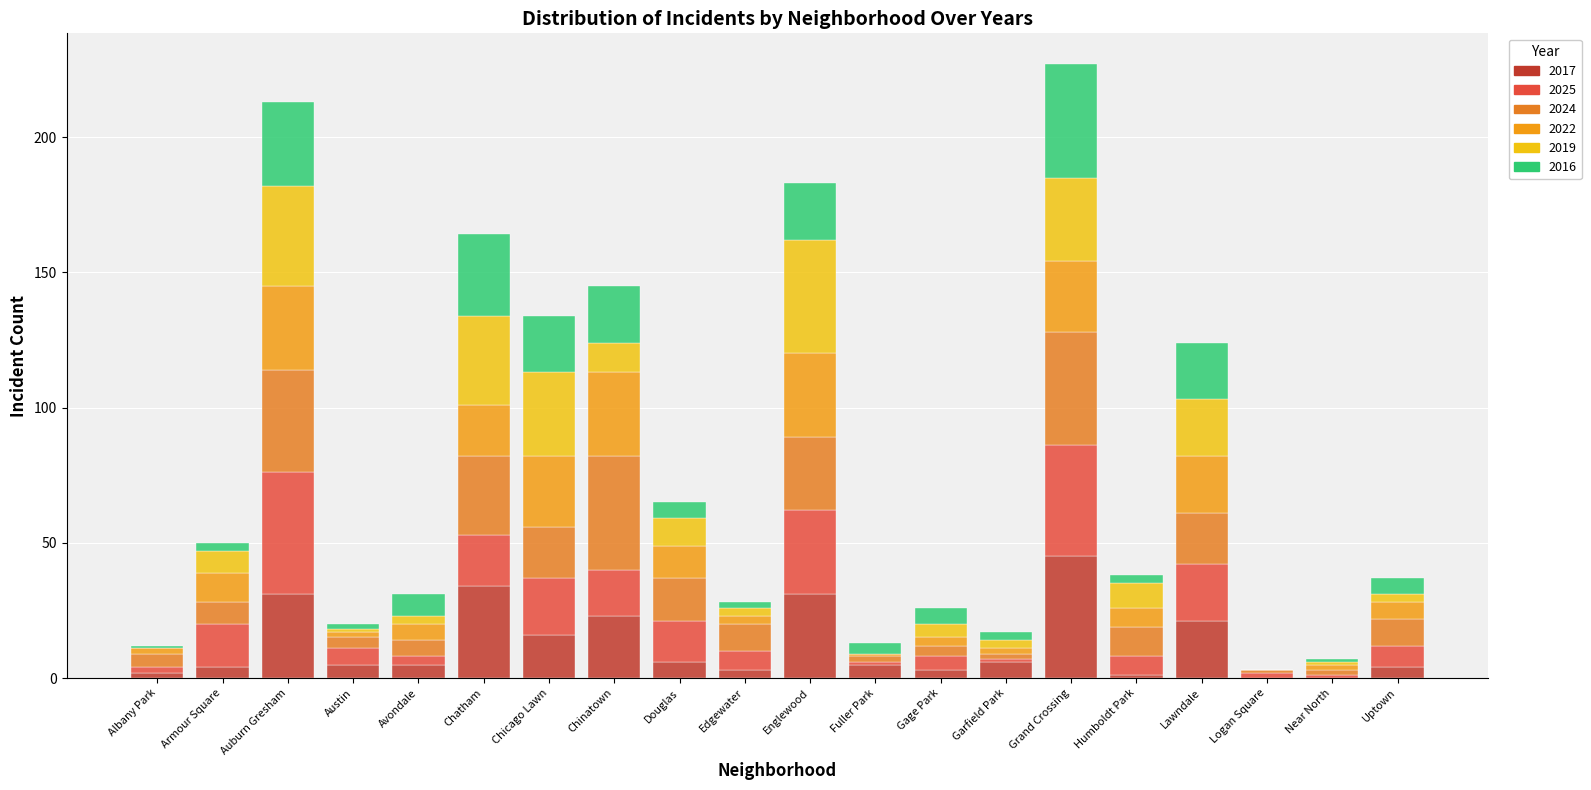

List the labels in order of 2024 value, smallest first.

Logan Square, Fuller Park, Garfield Park, Near North, Austin, Gage Park, Albany Park, Avondale, Armour Square, Edgewater, Uptown, Humboldt Park, Douglas, Chicago Lawn, Lawndale, Englewood, Chatham, Auburn Gresham, Chinatown, Grand Crossing